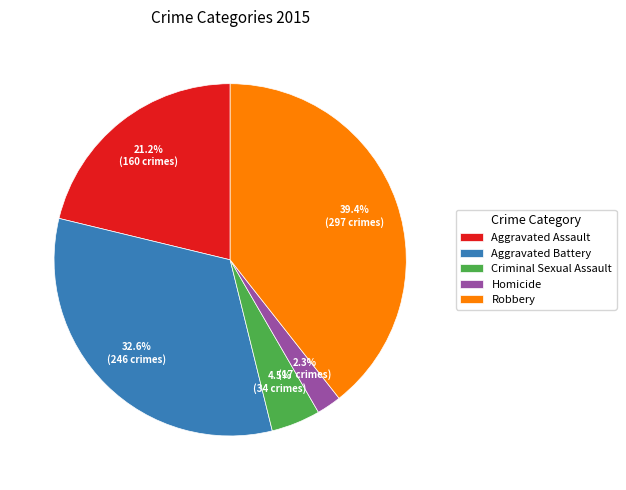

How many slices are in this pie chart?

5